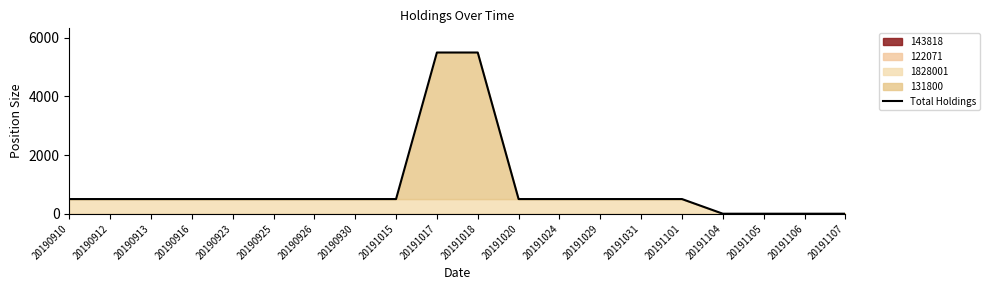

What is the difference between the maximum and minimum values?

5500